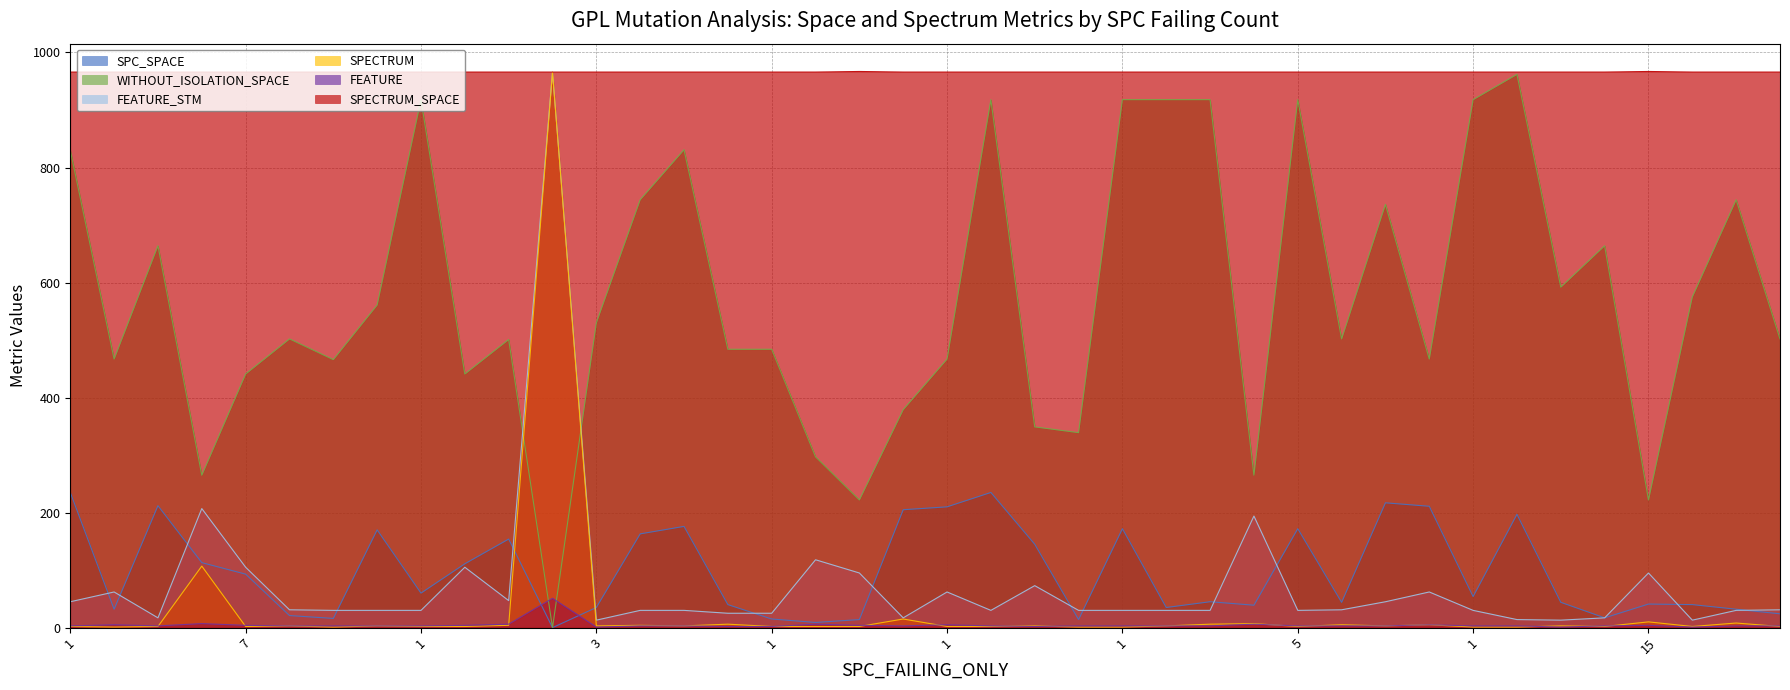

The value of FEATURE_STM at 3 is 17. True or false?

True